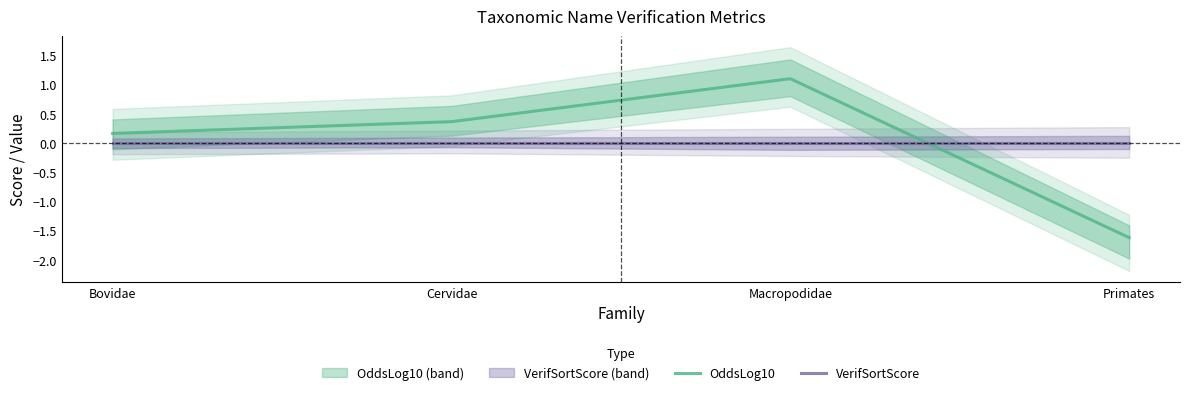

The value of VerifSortScore at Macropodidae is 0.0. True or false?

True